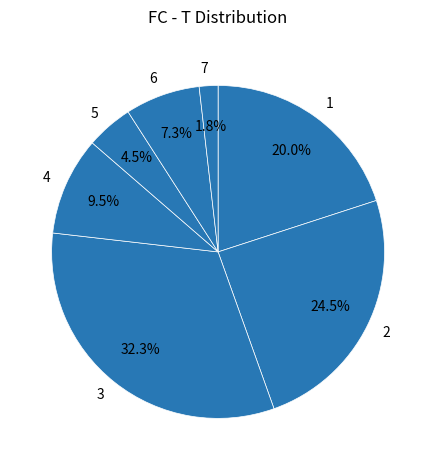

Is it true that 2 is 1% of the pie?

False